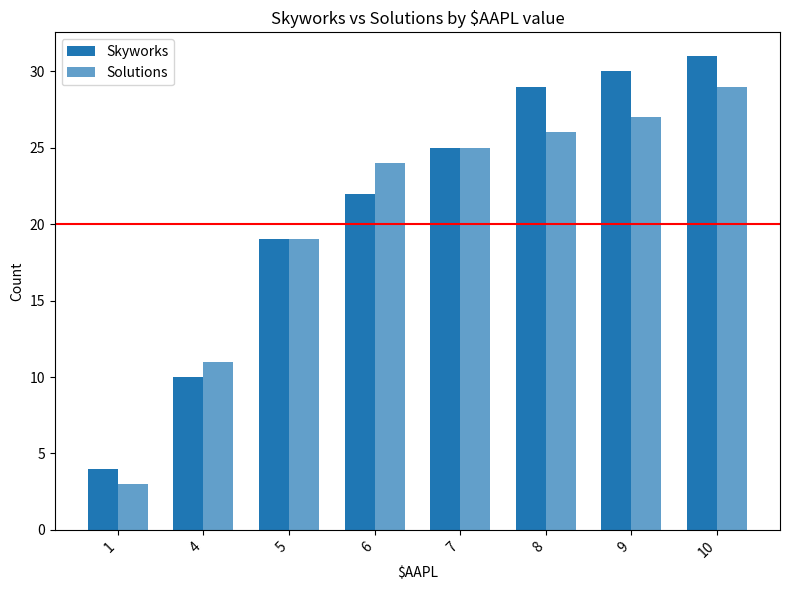

Reading left to right, list all the values displayed in this chart.

Skyworks: 1=4	4=10	5=19	6=22	7=25	8=29	9=30	10=31
Solutions: 1=3	4=11	5=19	6=24	7=25	8=26	9=27	10=29